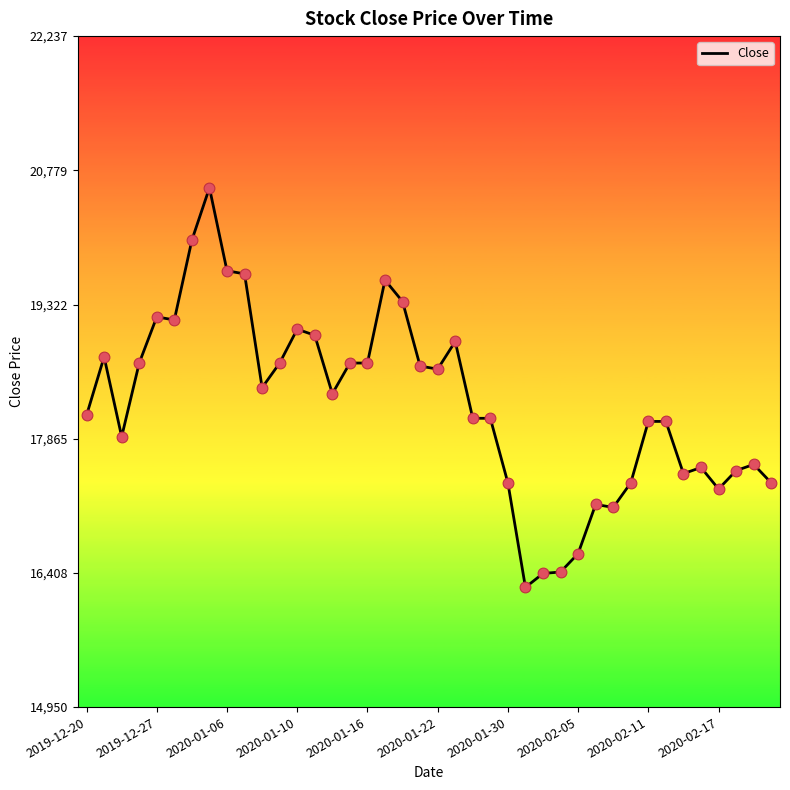

What is the smallest value displayed?

16251